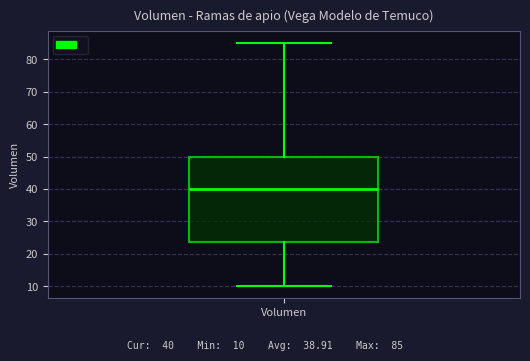

Read this box plot against the y-axis: the position of the median line, the range covered by the box, and the ends of both whiskers. The values are not printed on the chart, so give them approximately, as read against the axis.

median 40, box 24 to 50, whiskers 10 to 85